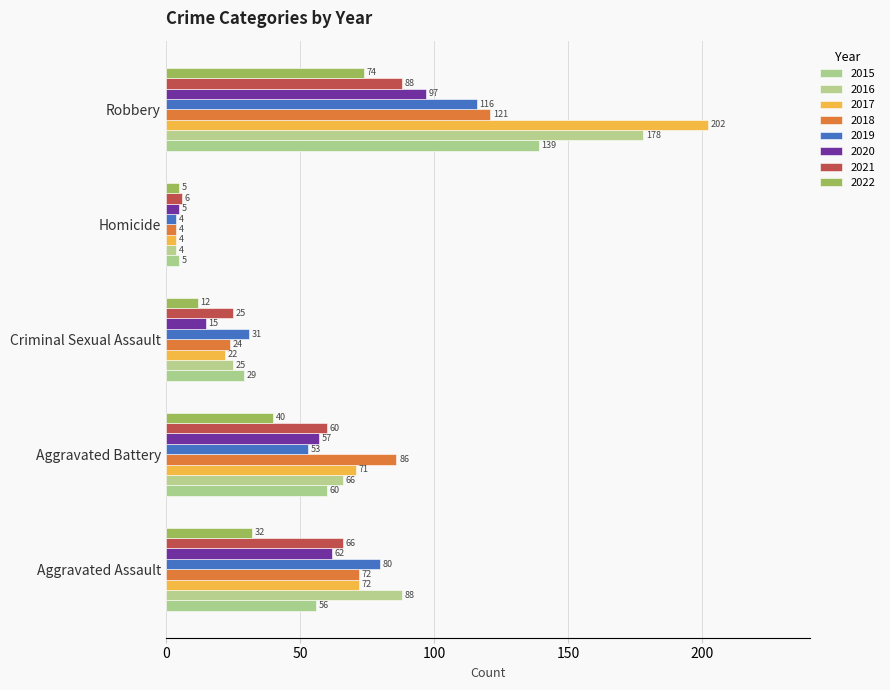

How many distinct data groups are displayed?

8